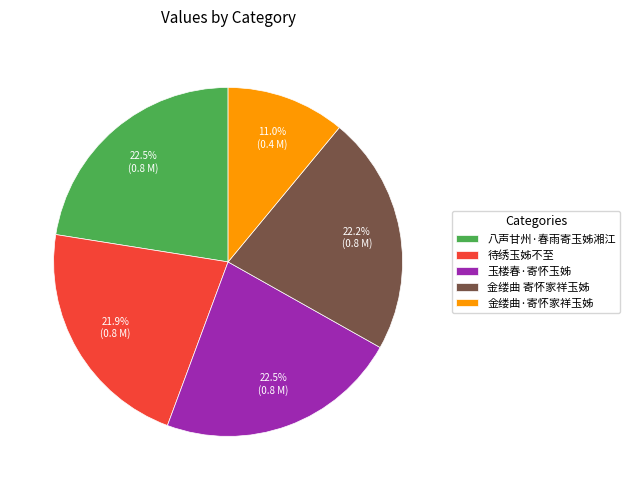

Is there any slice that represents more than half of the pie?

No